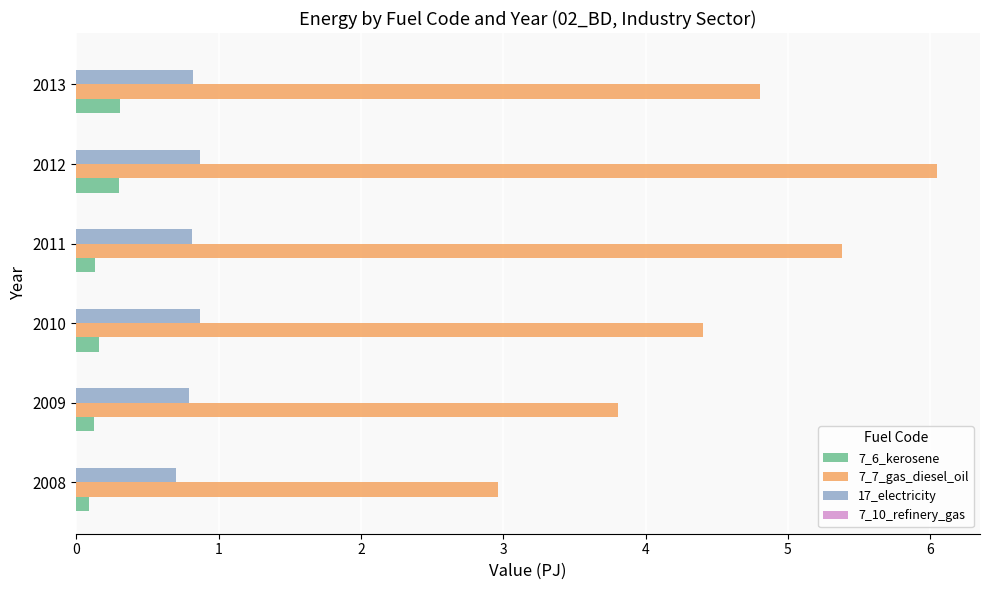

At which label does 7_7_gas_diesel_oil reach its peak?

2012